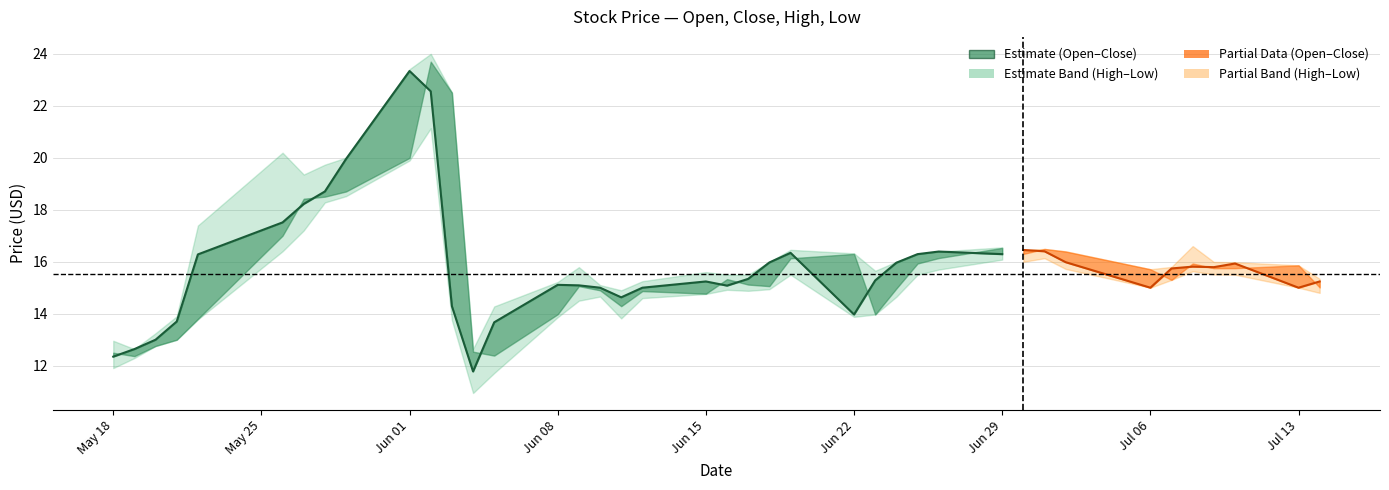

What is the average value of the close series?

15.8